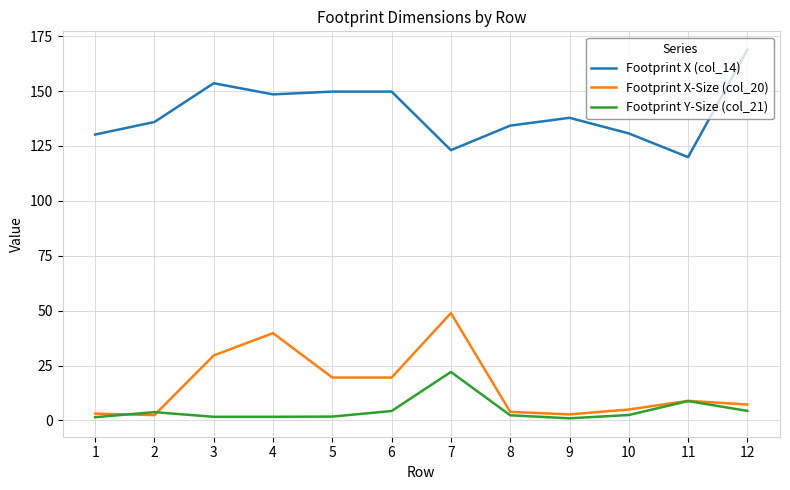

The value of Footprint X (col_14) at 2 is 135.9. True or false?

True